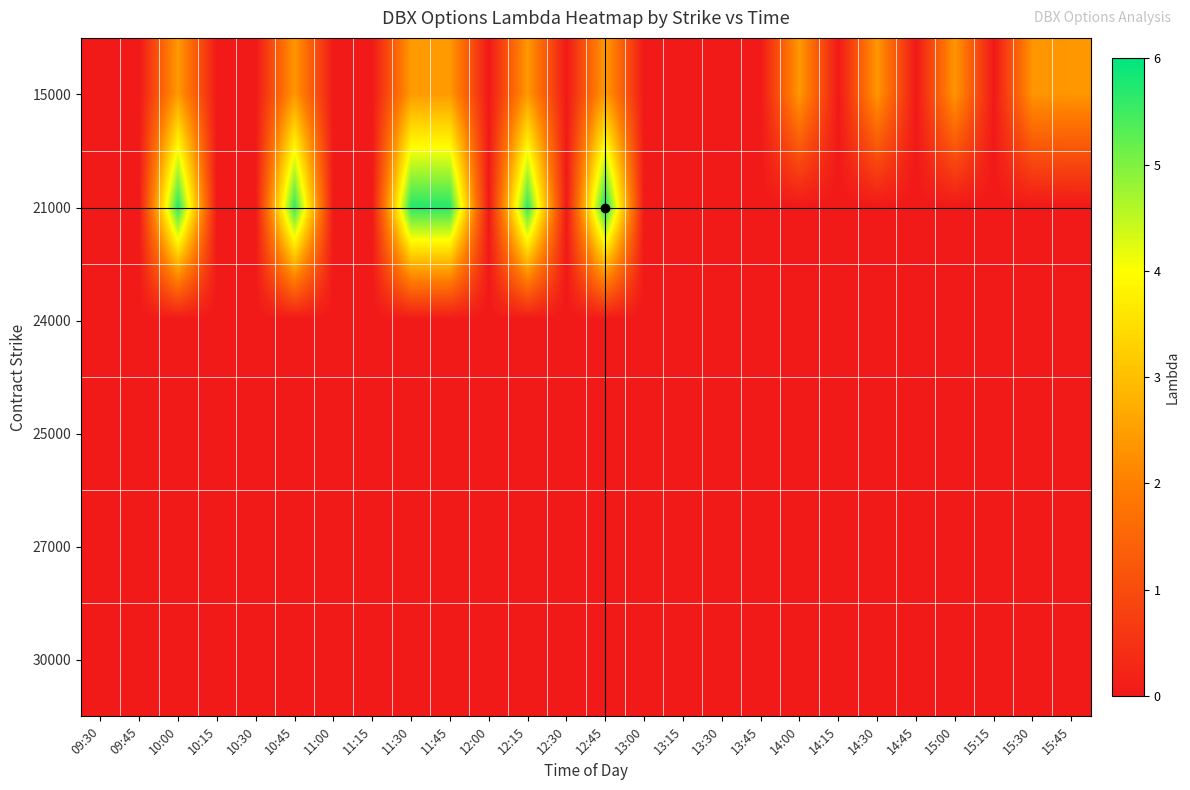

Reading left to right, transcribe all the data shown in this chart.

15000: 09:30=0.0	09:45=0.0	10:00=2.4	10:15=0.0	10:30=0.0	10:45=2.4	11:00=0.0	11:15=0.0	11:30=2.4	11:45=2.4	12:00=0.0	12:15=2.4	12:30=0.0	12:45=2.4	13:00=0.0	13:15=0.0	13:30=0.0	13:45=0.0	14:00=2.4	14:15=0.0	14:30=2.4	14:45=0.0	15:00=2.4	15:15=0.0	15:30=2.4	15:45=2.4
21000: 09:30=0.0	09:45=0.0	10:00=5.7	10:15=0.0	10:30=0.0	10:45=5.6	11:00=0.0	11:15=0.0	11:30=5.7	11:45=5.7	12:00=0.0	12:15=5.6	12:30=0.0	12:45=5.9	13:00=0.0	13:15=0.0	13:30=0.0	13:45=0.0	14:00=0.0	14:15=0.0	14:30=0.0	14:45=0.0	15:00=0.0	15:15=0.0	15:30=0.0	15:45=0.0
24000: 09:30=0.0	09:45=0.0	10:00=0.0	10:15=0.0	10:30=0.0	10:45=0.0	11:00=0.0	11:15=0.0	11:30=0.0	11:45=0.0	12:00=0.0	12:15=0.0	12:30=0.0	12:45=0.0	13:00=0.0	13:15=0.0	13:30=0.0	13:45=0.0	14:00=0.0	14:15=0.0	14:30=0.0	14:45=0.0	15:00=0.0	15:15=0.0	15:30=0.0	15:45=0.0
25000: 09:30=0.0	09:45=0.0	10:00=0.0	10:15=0.0	10:30=0.0	10:45=0.0	11:00=0.0	11:15=0.0	11:30=0.0	11:45=0.0	12:00=0.0	12:15=0.0	12:30=0.0	12:45=0.0	13:00=0.0	13:15=0.0	13:30=0.0	13:45=0.0	14:00=0.0	14:15=0.0	14:30=0.0	14:45=0.0	15:00=0.0	15:15=0.0	15:30=0.0	15:45=0.0
27000: 09:30=0.0	09:45=0.0	10:00=0.0	10:15=0.0	10:30=0.0	10:45=0.0	11:00=0.0	11:15=0.0	11:30=0.0	11:45=0.0	12:00=0.0	12:15=0.0	12:30=0.0	12:45=0.0	13:00=0.0	13:15=0.0	13:30=0.0	13:45=0.0	14:00=0.0	14:15=0.0	14:30=0.0	14:45=0.0	15:00=0.0	15:15=0.0	15:30=0.0	15:45=0.0
30000: 09:30=0.0	09:45=0.0	10:00=0.0	10:15=0.0	10:30=0.0	10:45=0.0	11:00=0.0	11:15=0.0	11:30=0.0	11:45=0.0	12:00=0.0	12:15=0.0	12:30=0.0	12:45=0.0	13:00=0.0	13:15=0.0	13:30=0.0	13:45=0.0	14:00=0.0	14:15=0.0	14:30=0.0	14:45=0.0	15:00=0.0	15:15=0.0	15:30=0.0	15:45=0.0